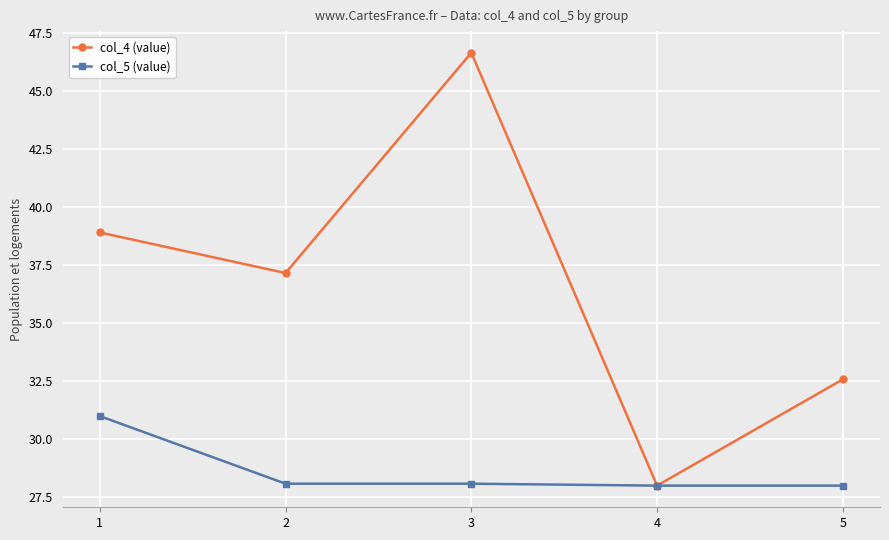

Reading left to right, transcribe all the data shown in this chart.

col_4 (value): 1=38.9	2=37.2	3=46.7	4=28.0	5=32.6
col_5 (value): 1=31.0	2=28.1	3=28.1	4=28.0	5=28.0